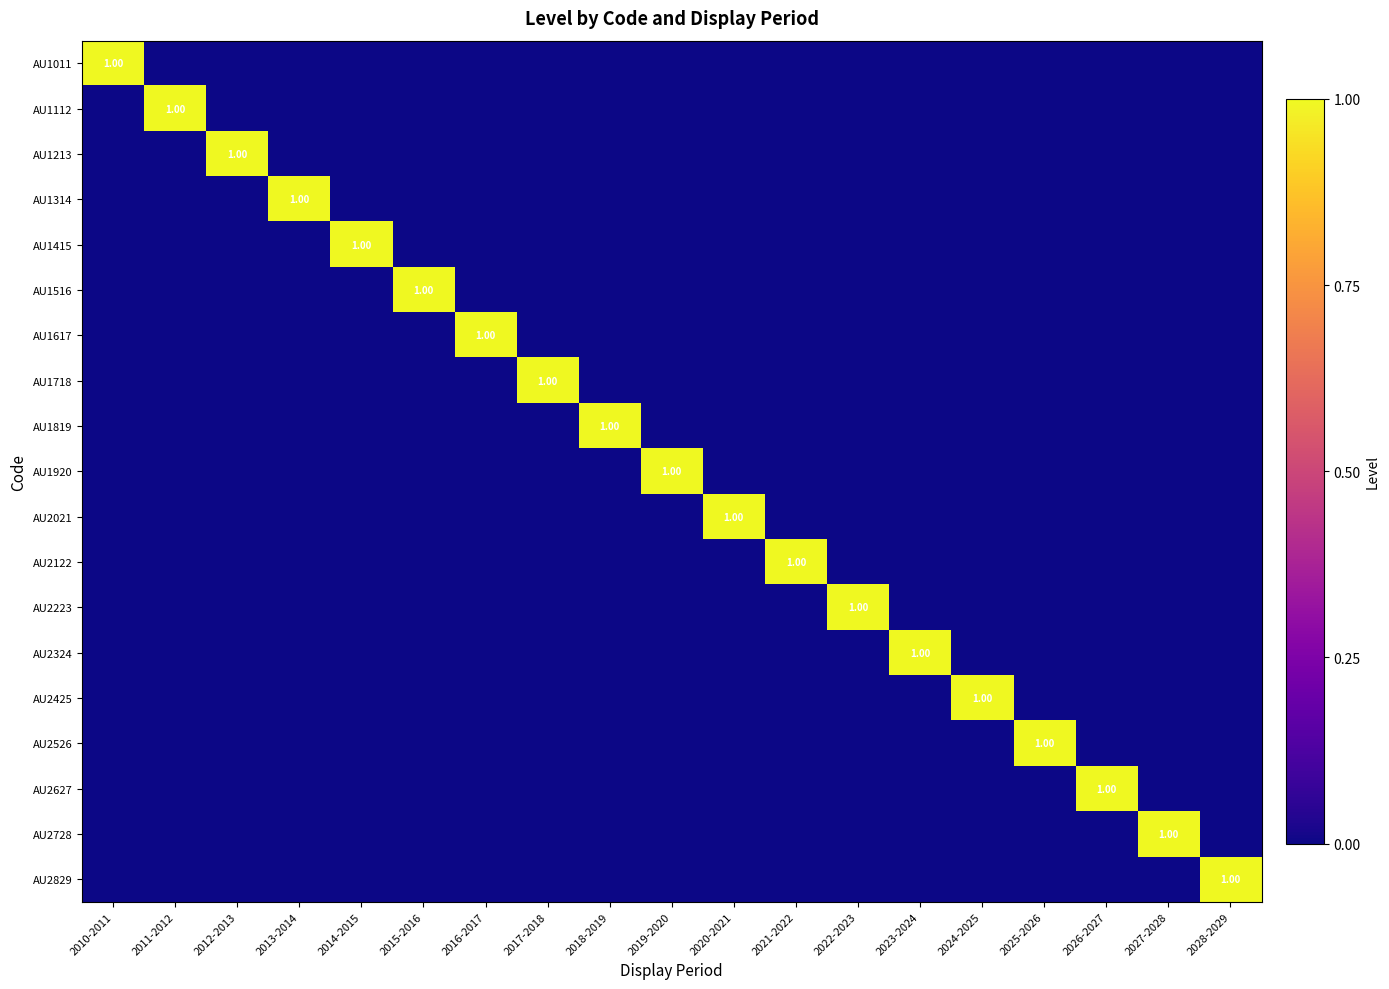

The AU2021 series shows 1 at 2020-2021. True or false?

True